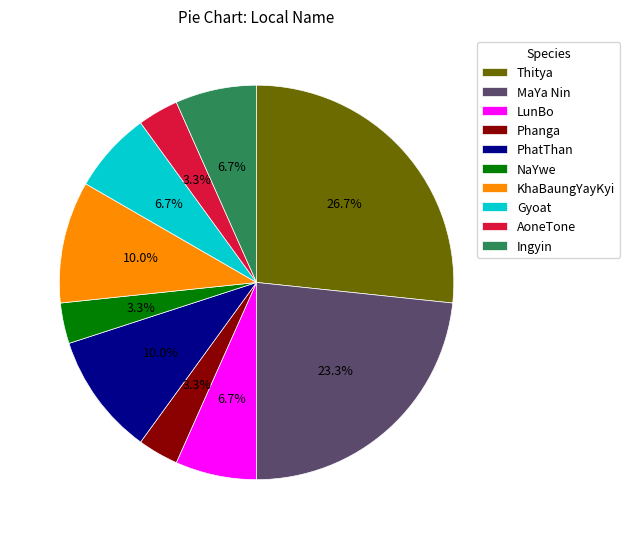

To the nearest percent, what is the difference between the largest and smallest slice percentages?

23%